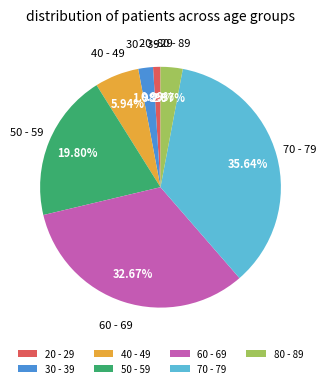

Is there a majority slice in this chart?

No